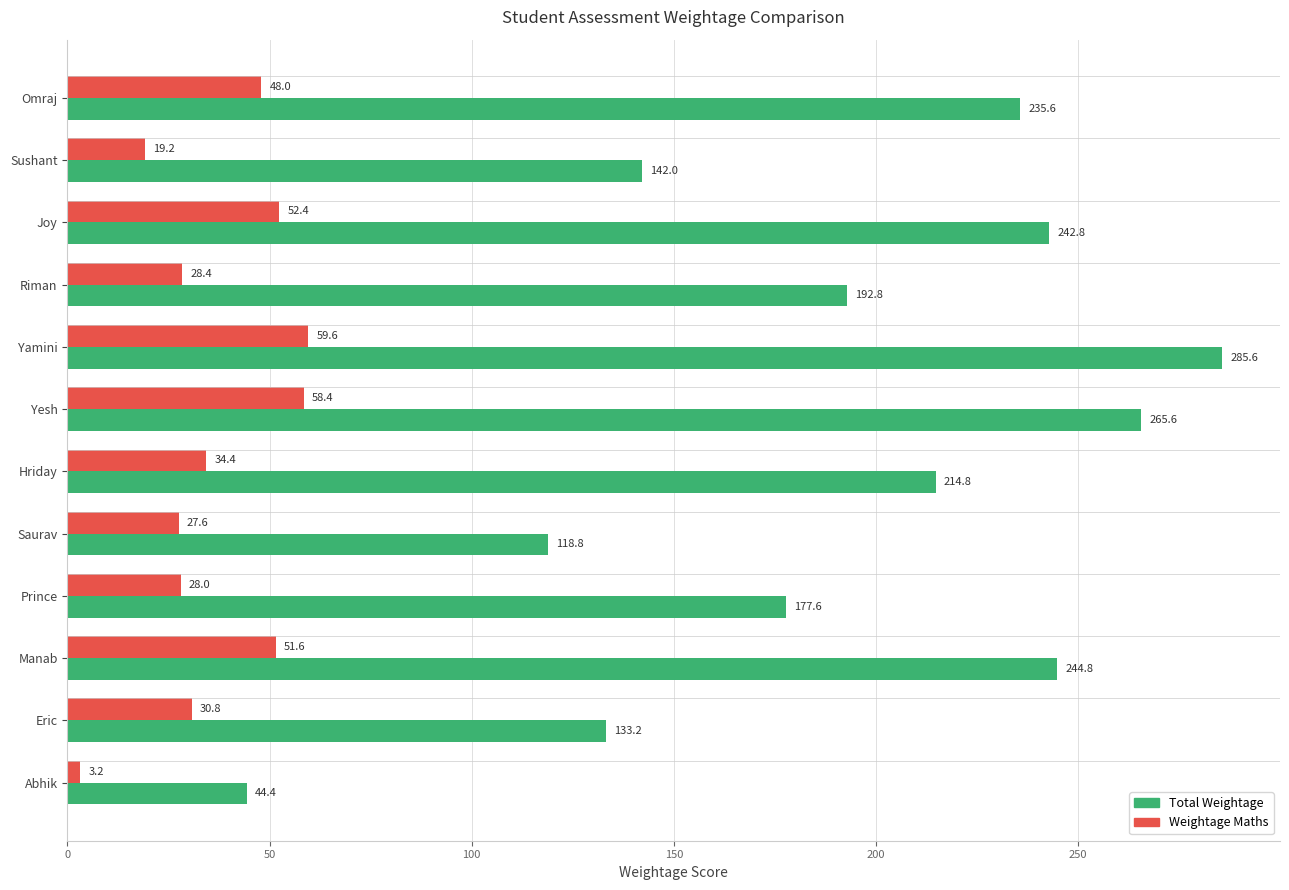

How many data points in Weightage Maths are less than 34?

6